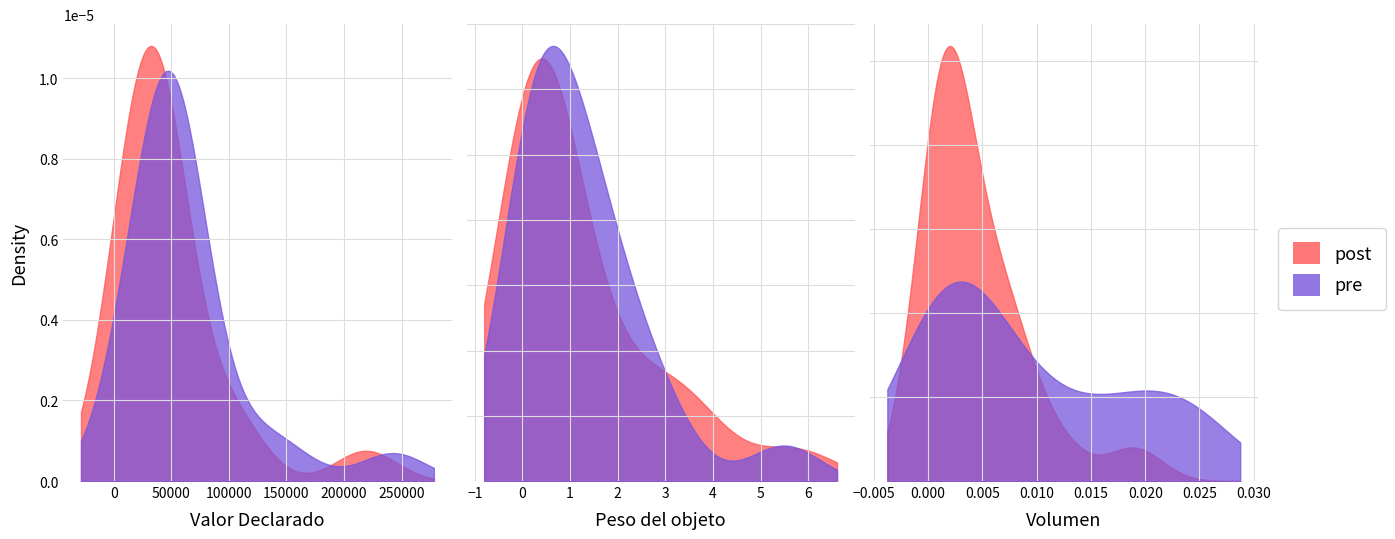

True or false: Peso del objeto and Valor Declarado cross at least once.

False